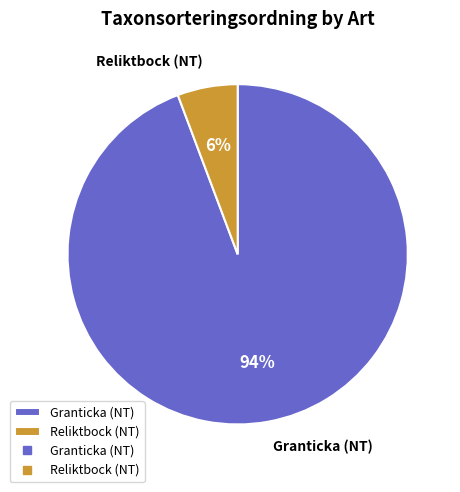

To the nearest percent, what portion does Reliktbock (NT) represent?

6%